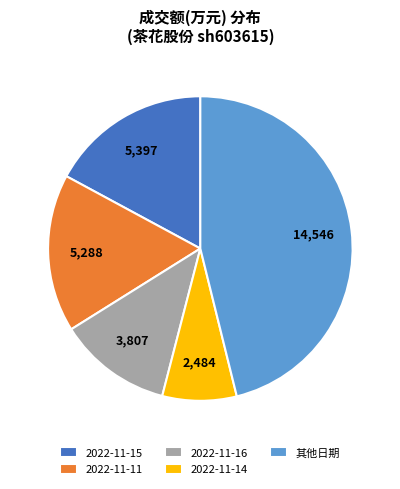

What is the smallest slice in the pie chart?

2022-11-14